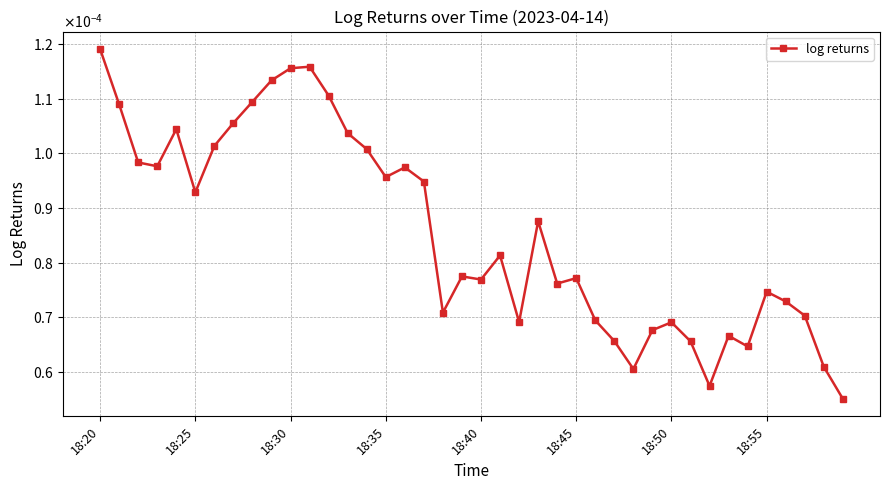

Is this an area chart (filled region under the line)?

No